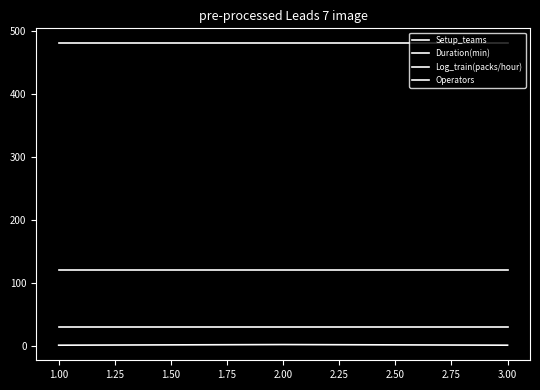

What is the total value across all series at 2.00?

632